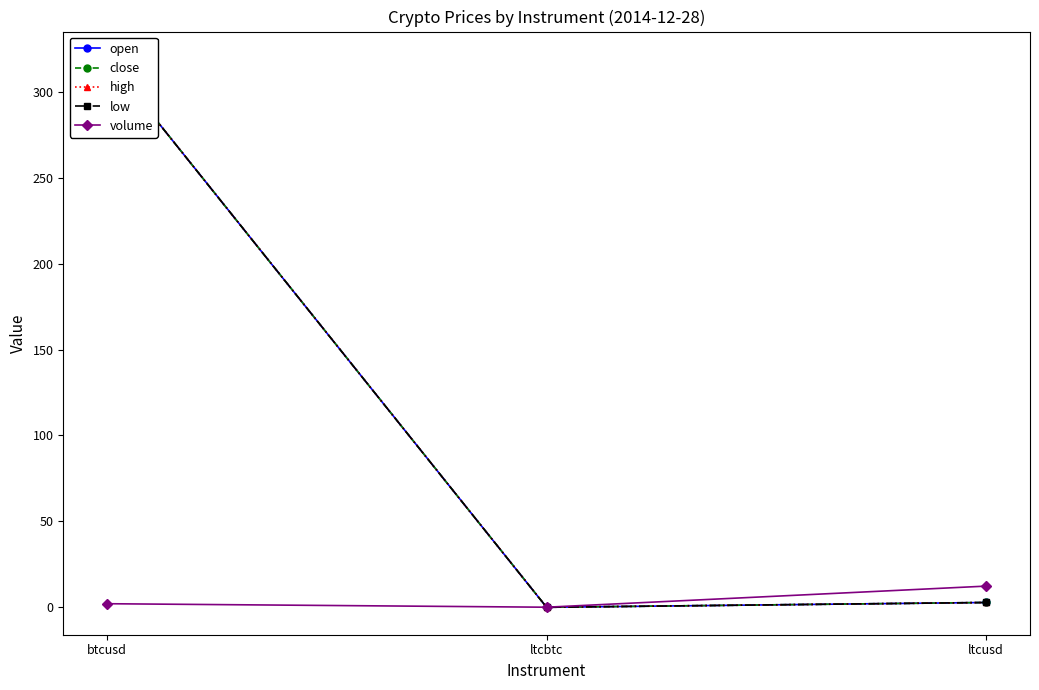

List the labels in order of open value, smallest first.

ltcbtc, ltcusd, btcusd